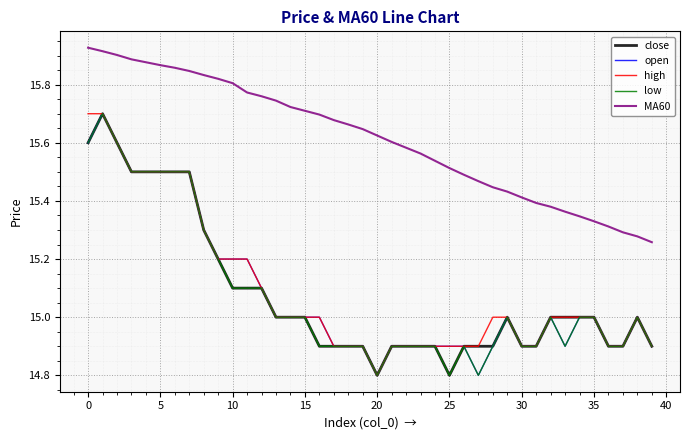

At how many categories does at least one series exceed 15?

40